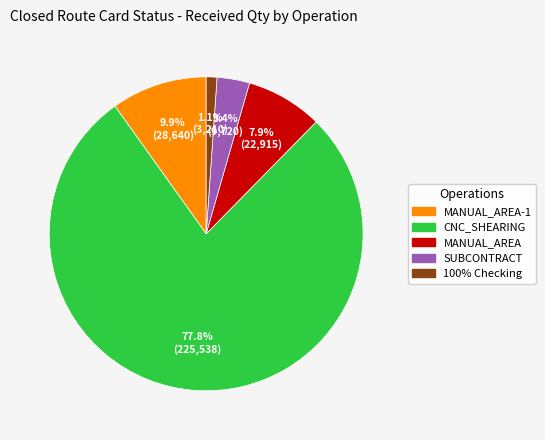

Which category has the biggest portion of the pie?

CNC_SHEARING